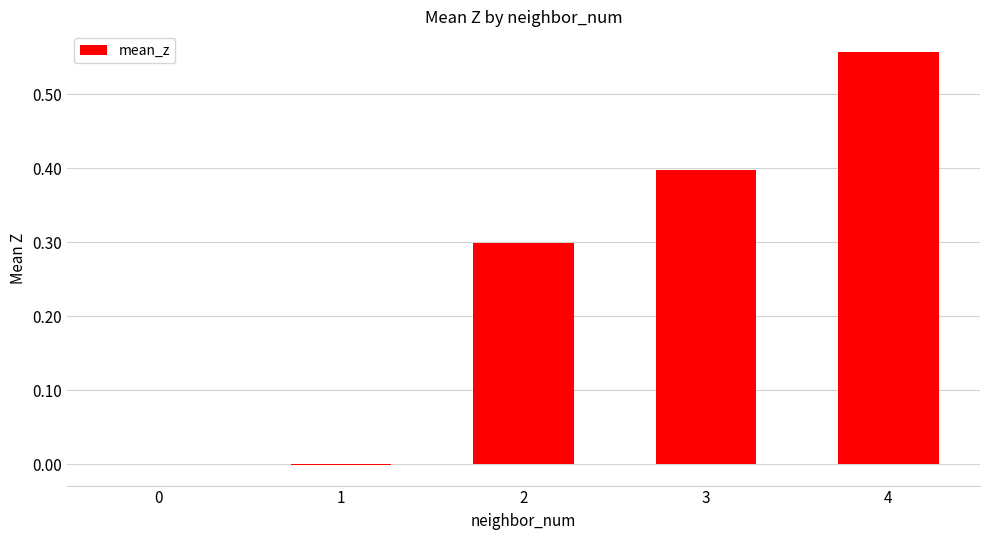

Is it true that the value at 2 is 0.3?

True